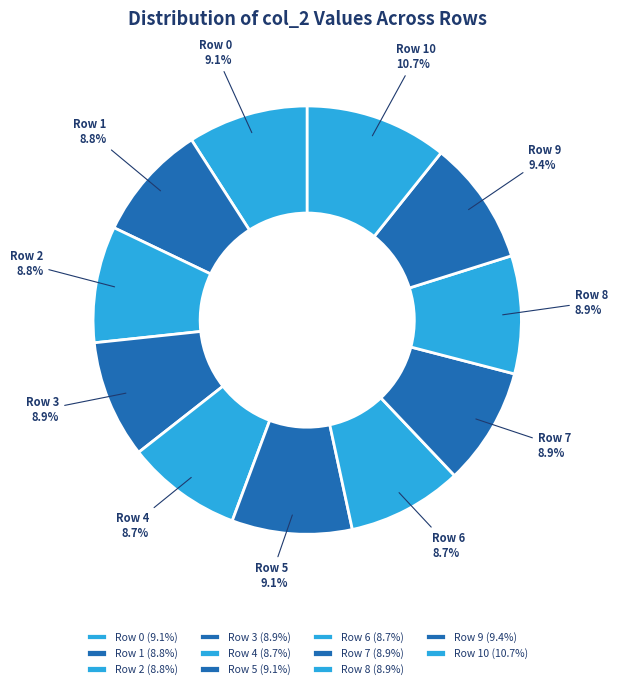

Is it true that Row 0 is 22% of the pie?

False